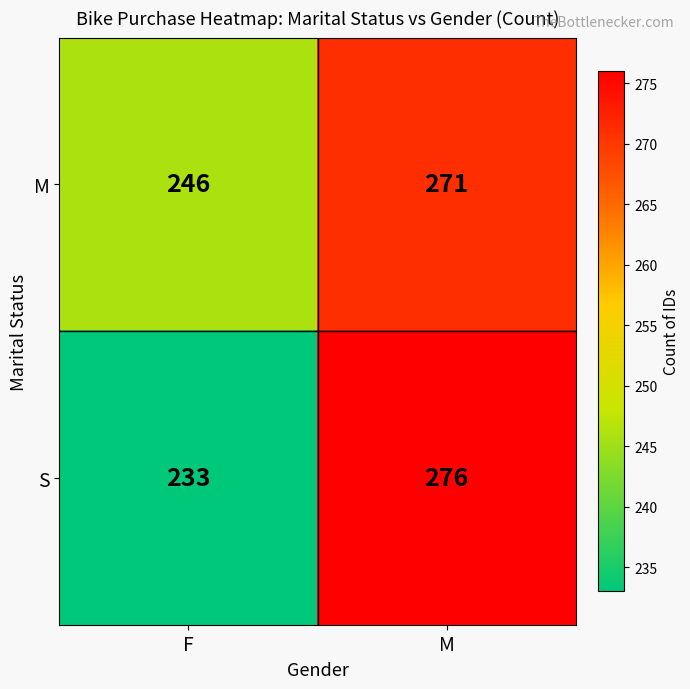

List the series in order of their overall mean, highest first.

M, S